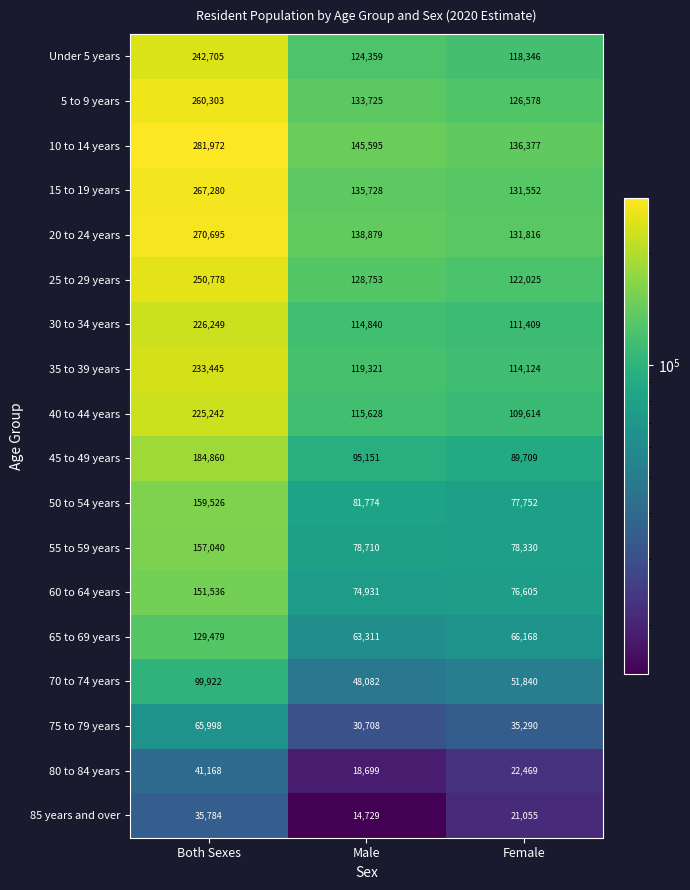

What is the difference between the 80 to 84 years values at Female and Both Sexes?

18699